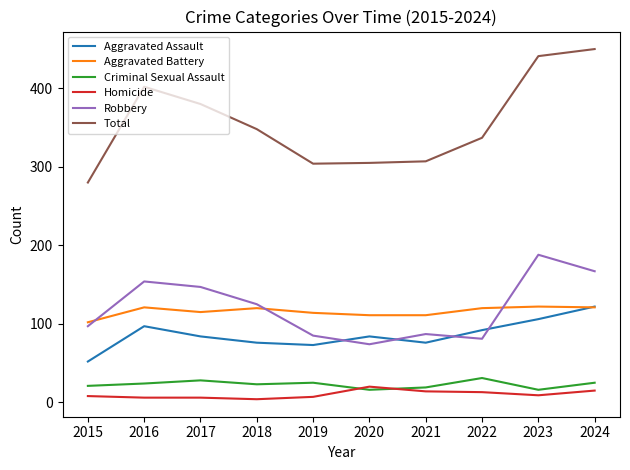

Is it true that Robbery equals 114 at 2024?

False